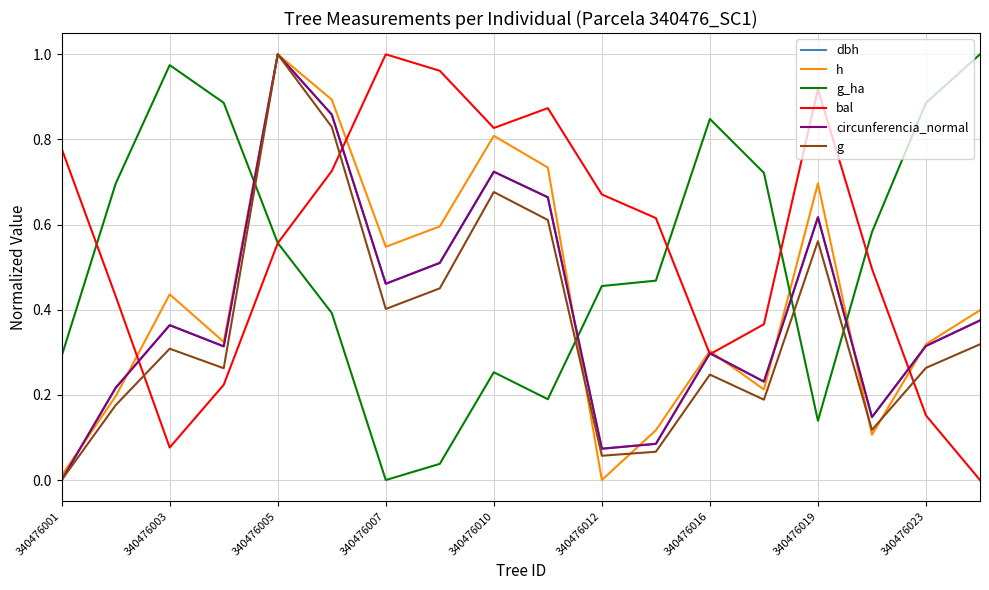

How many intersections are there between bal and g_ha?

5